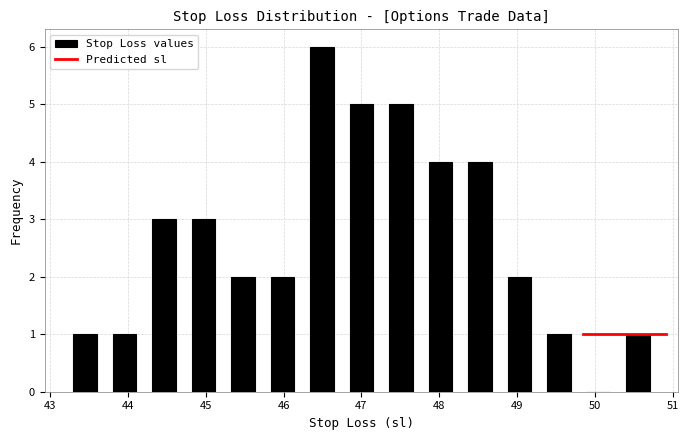

What is the height of the bar covering 43.2 to 43.7 on the x-axis? Neither the bar edges nor the heights are printed on the chart, so give them approximately, as read against the axes.

1